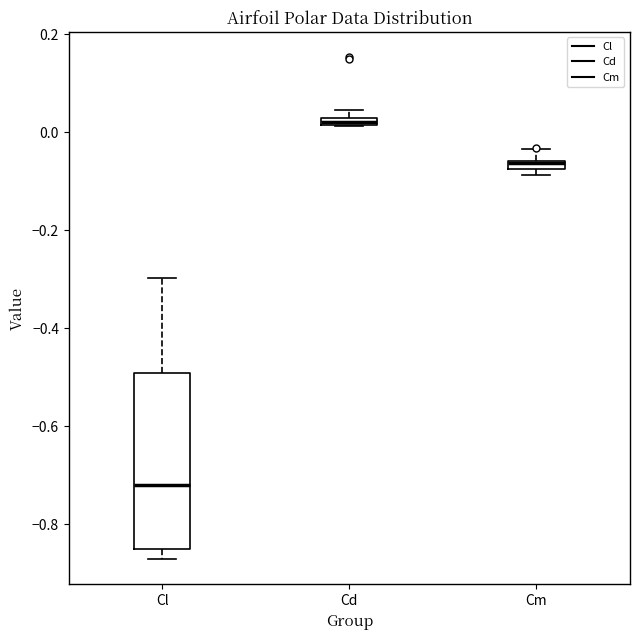

Which box is the tallest, from its lower edge to its upper edge?

Cl